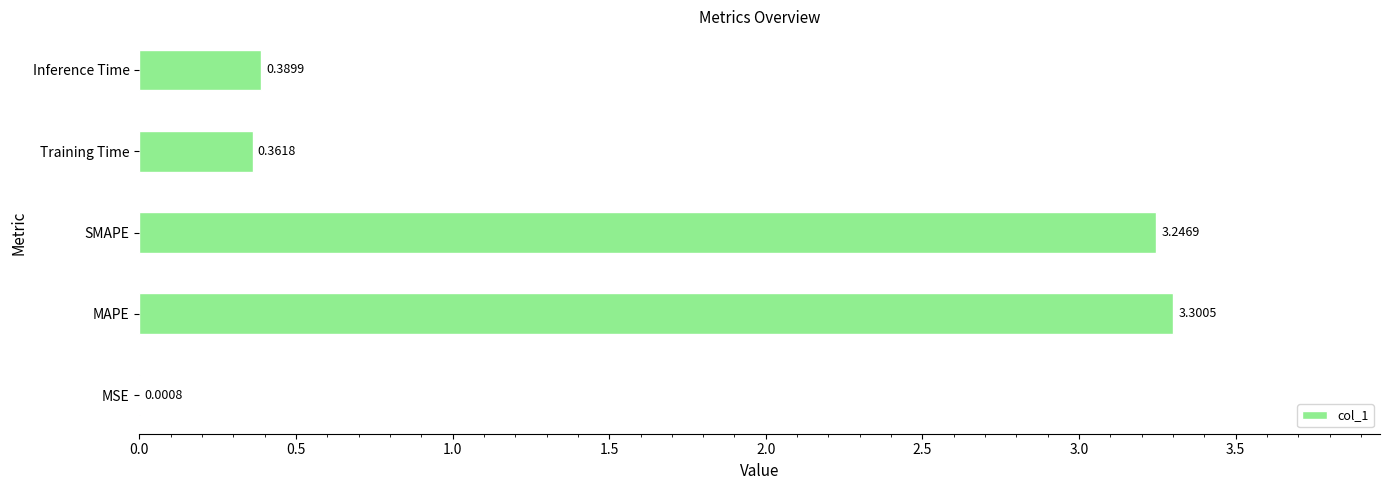

At which category does the chart reach its peak across all series?

MAPE